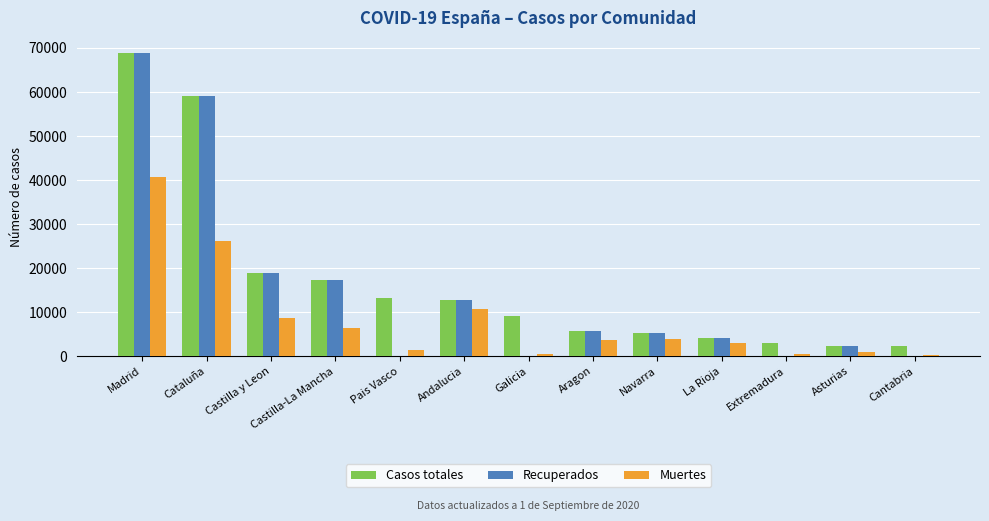

How many distinct data groups are displayed?

3